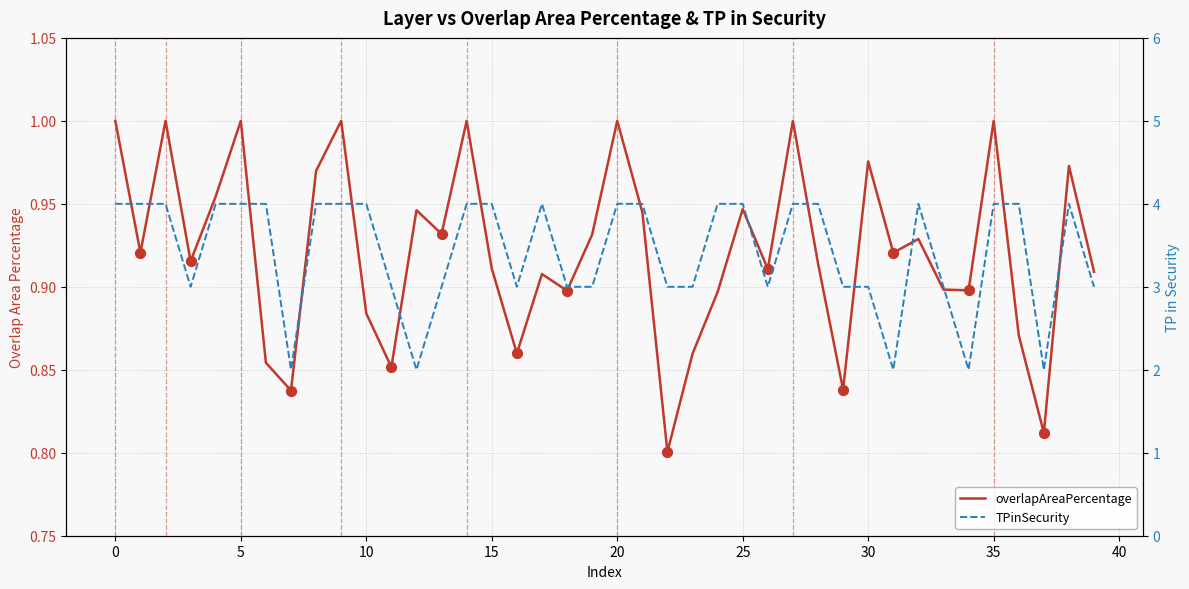

Which series reaches the maximum Y coordinate?

TPinSecurity